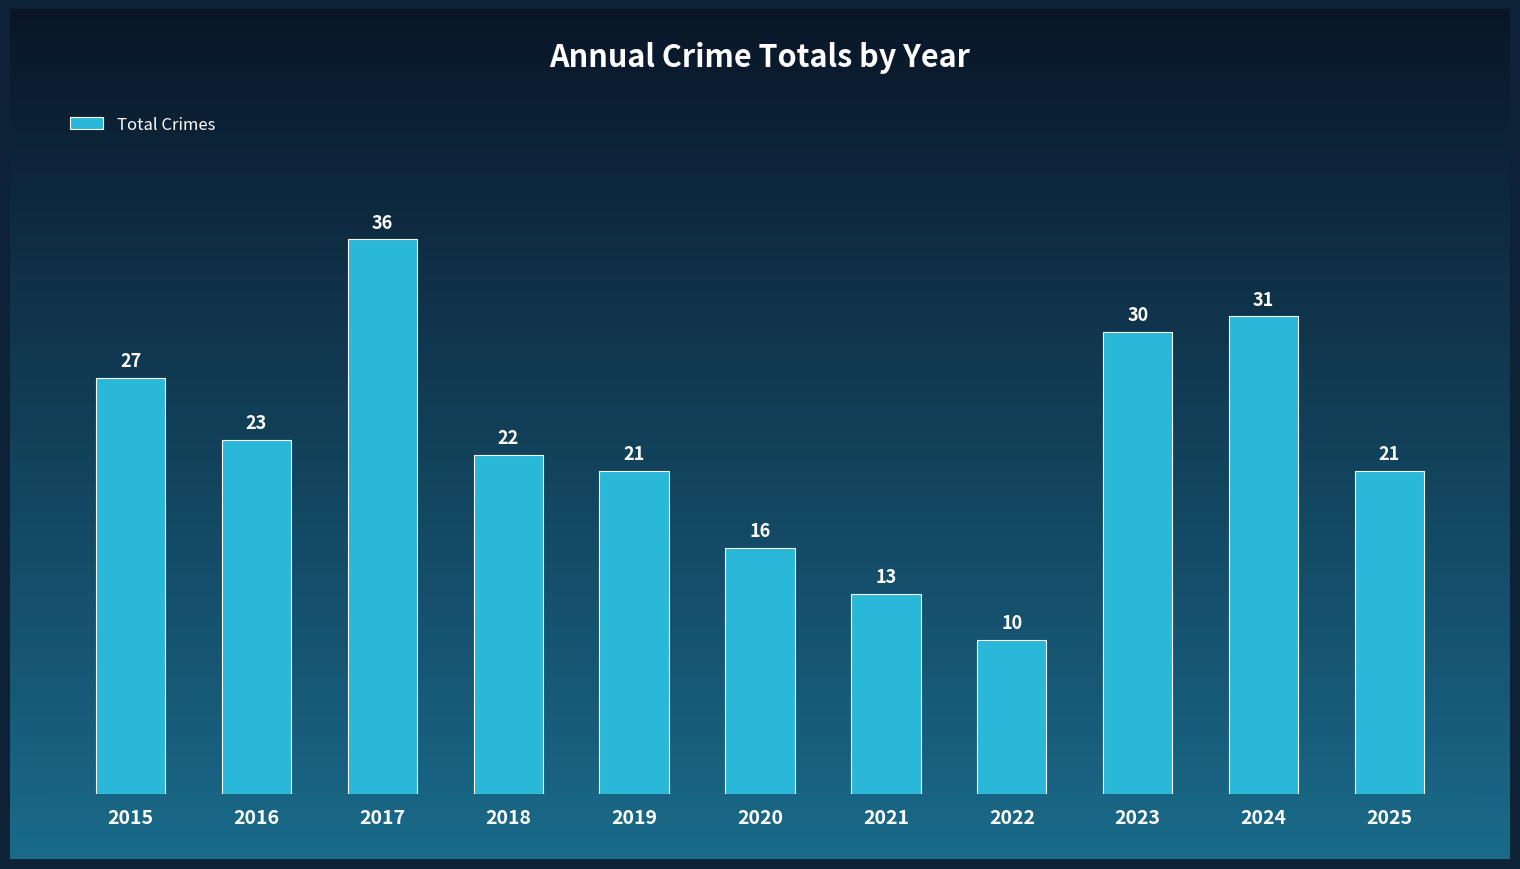

Which label corresponds to the largest value in the chart?

2017